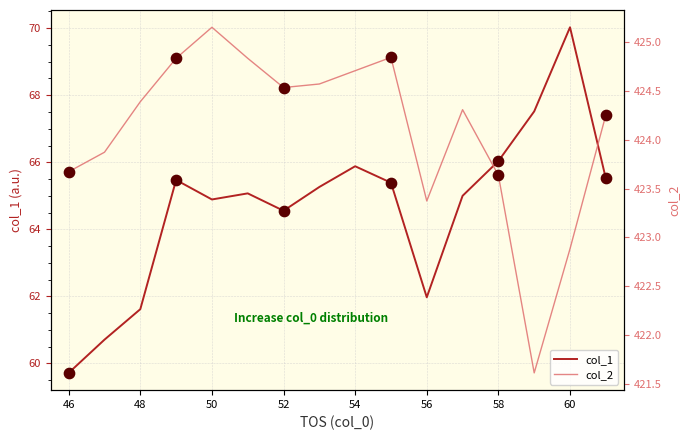

Which series reaches the maximum Y coordinate?

col_2